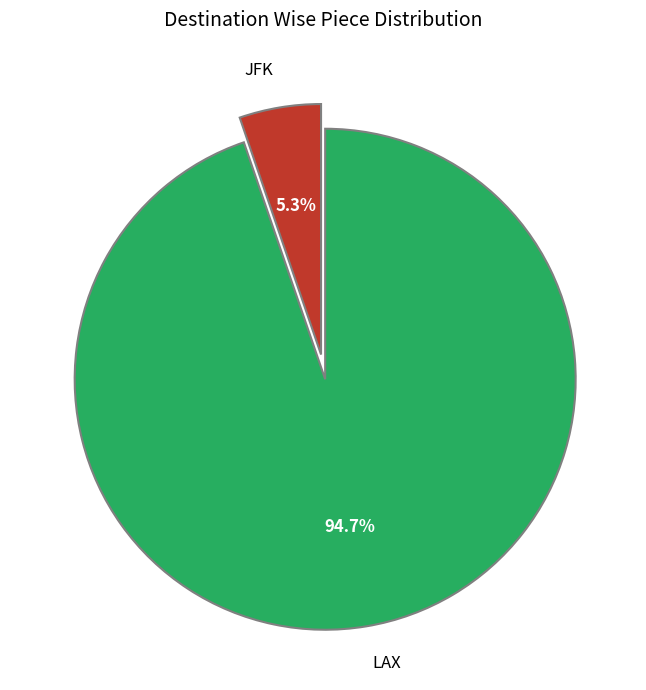

To the nearest percent, what portion does JFK represent?

5%